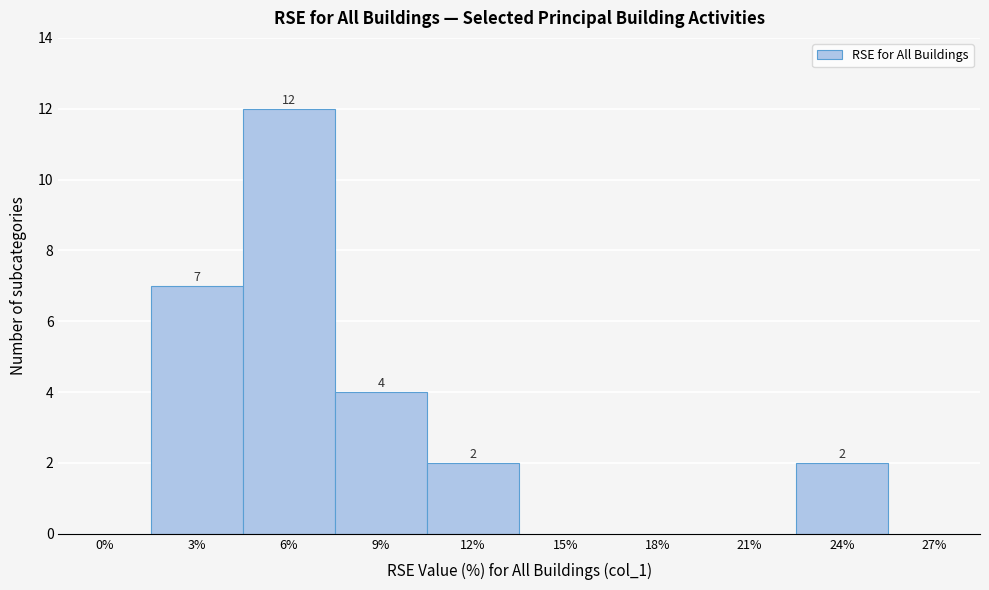

Reading right to left, transcribe all the data shown in this chart.

27%=0	24%=2	21%=0	18%=0	15%=0	12%=2	9%=4	6%=12	3%=7	0%=0